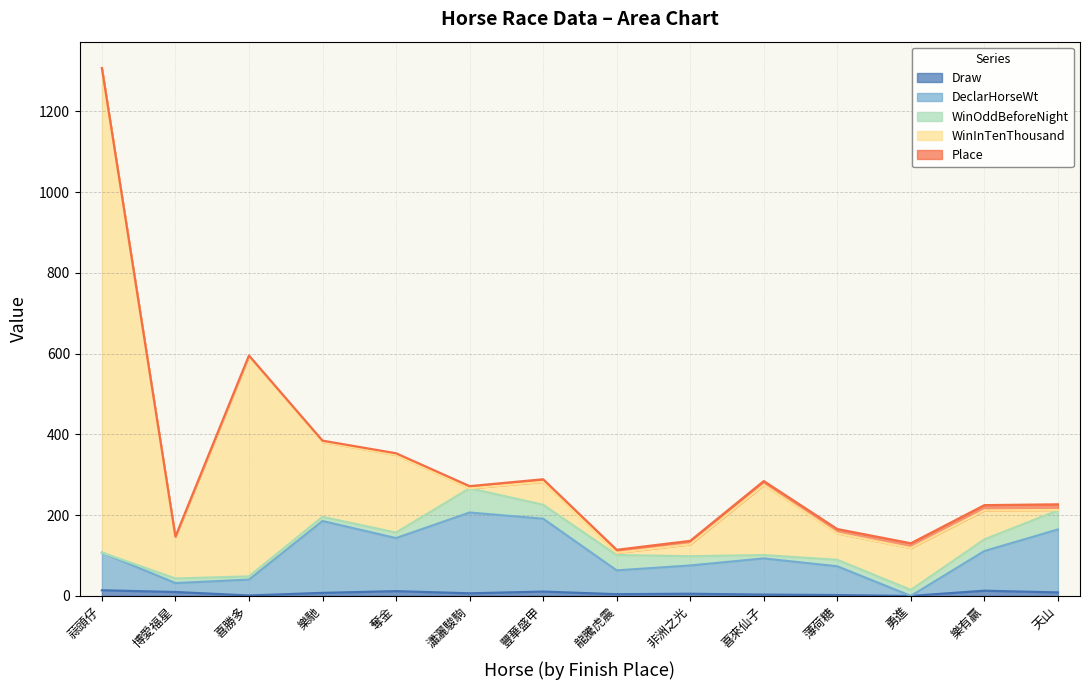

Which series changed the most between 非洲之光 and 薄荷糖?

WinInTenThousand